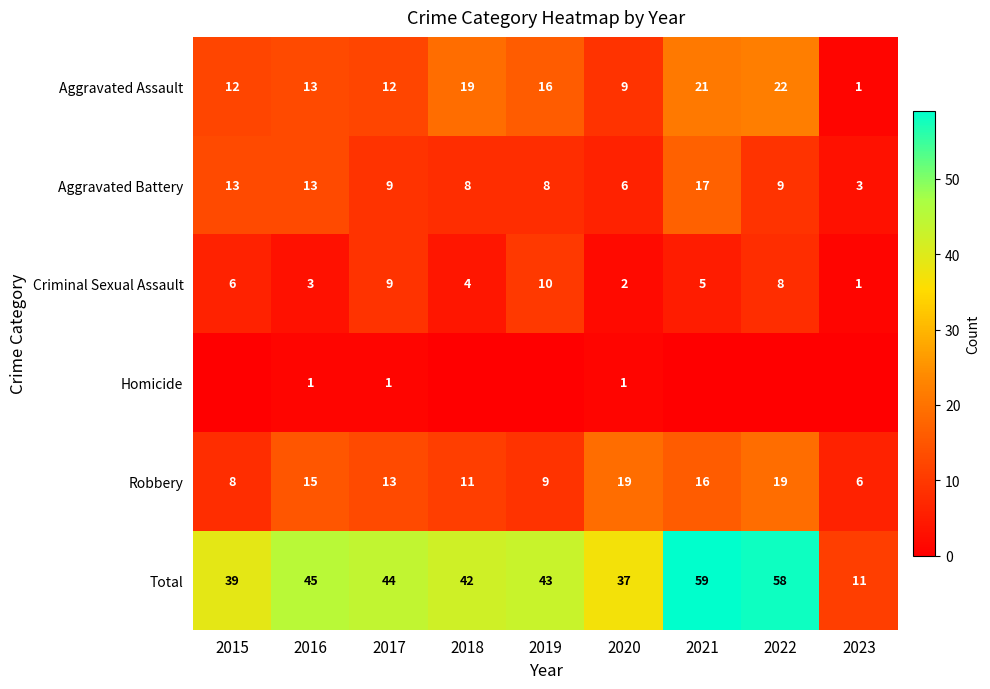

Is the value of Robbery at 2015 greater than the value of Homicide at 2020?

Yes